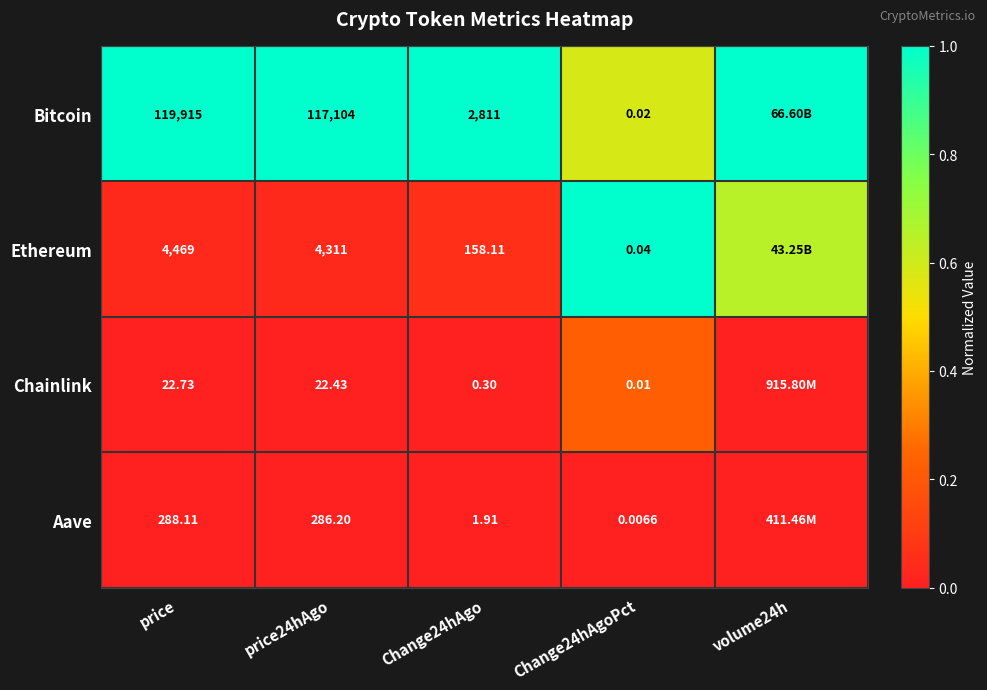

Rank the series at Change24hAgo from highest to lowest value.

Bitcoin, Ethereum, Aave, Chainlink